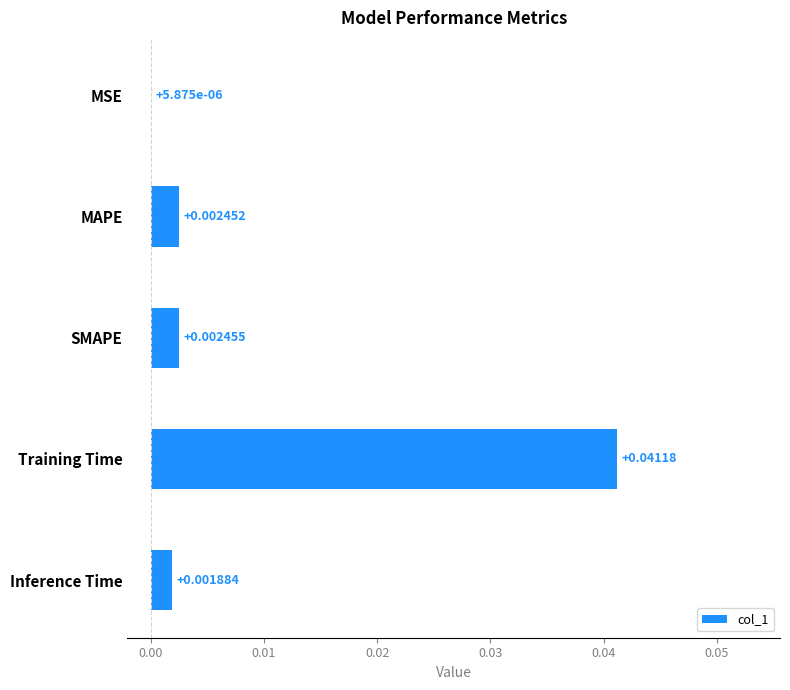

At which category does the chart reach its peak across all series?

Training Time